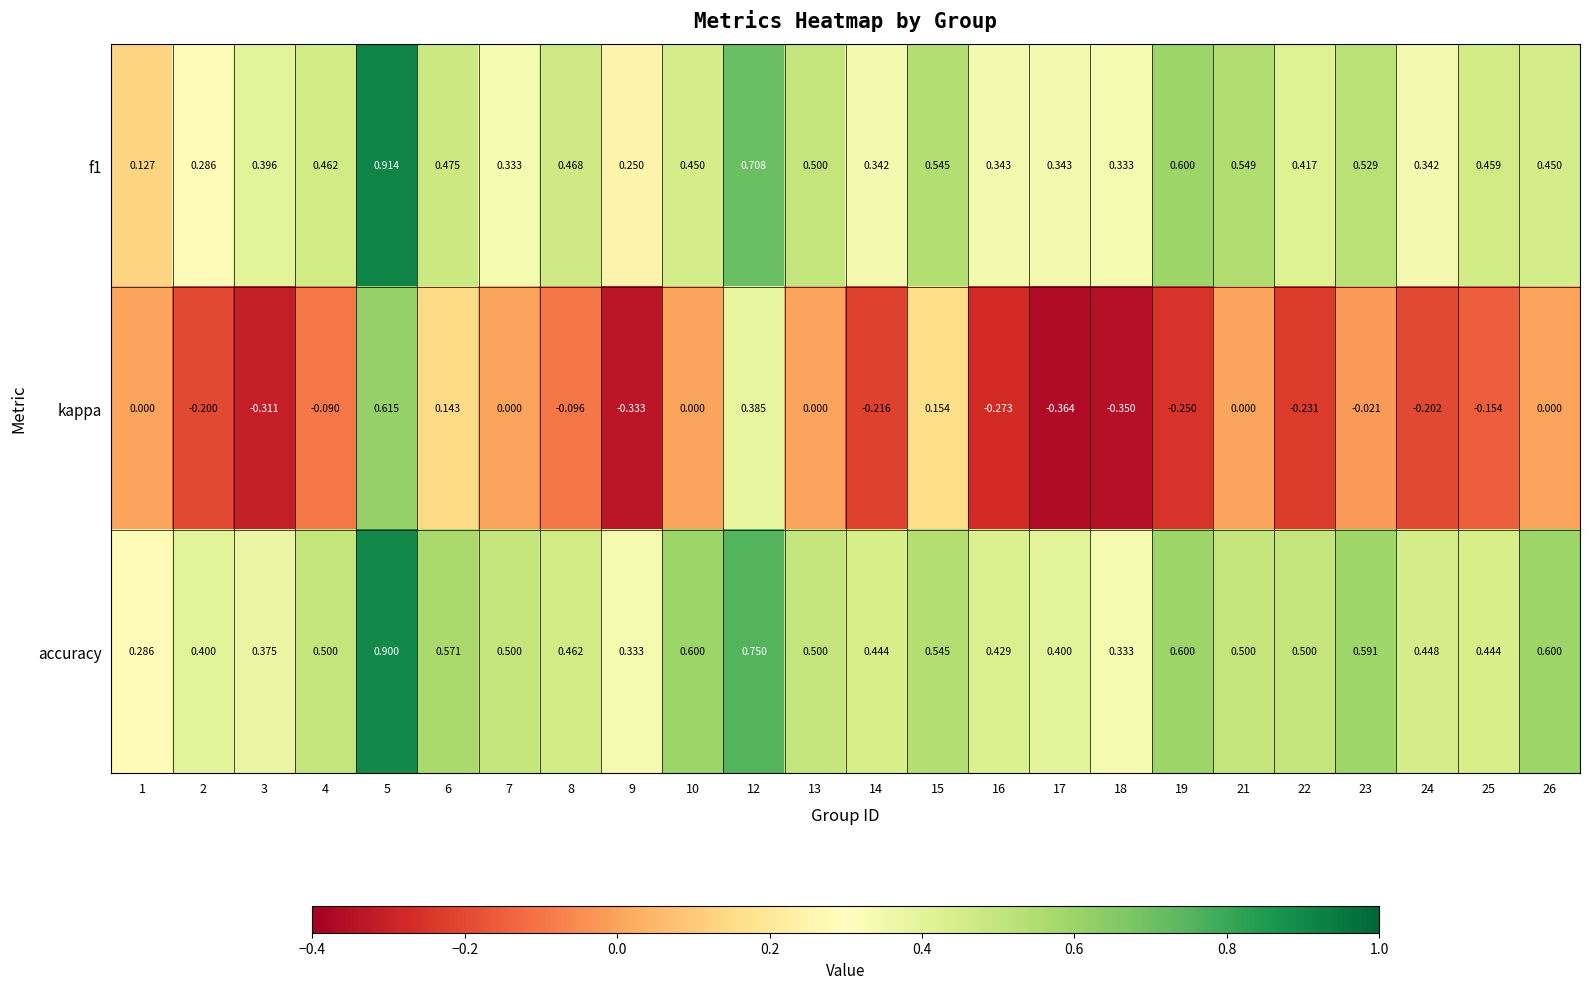

Which series has the largest total across all categories?

accuracy